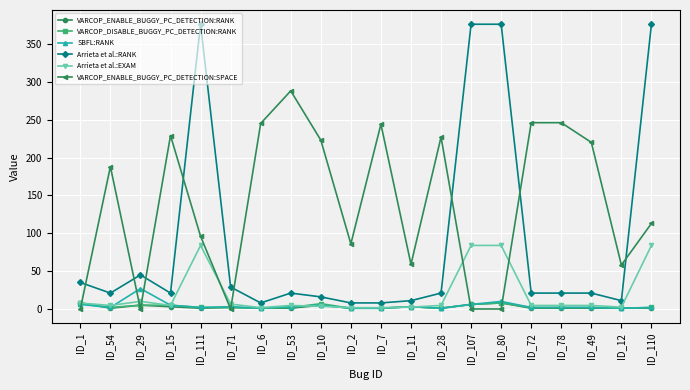

What is the sum of all VARCOP_ENABLE_BUGGY_PC_DETECTION:SPACE values?

2768.0